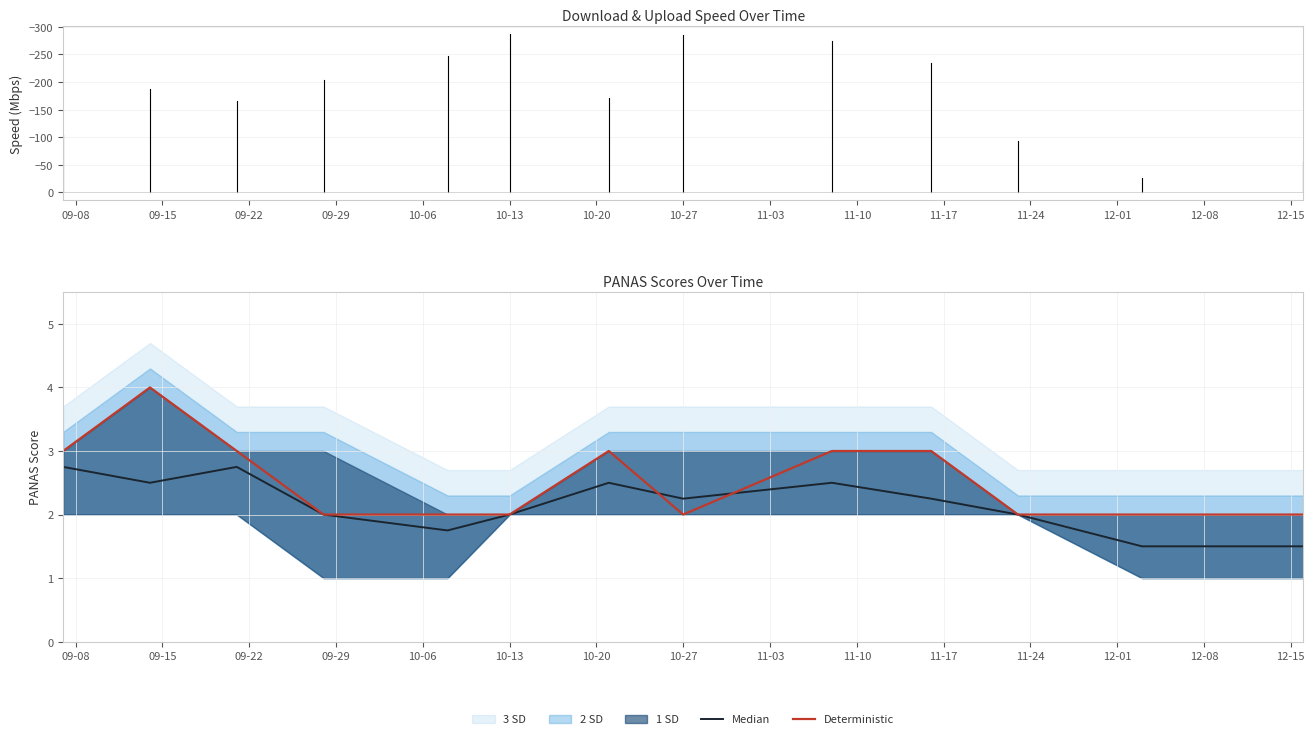

What is the label of the 3rd point from the right?

11-17